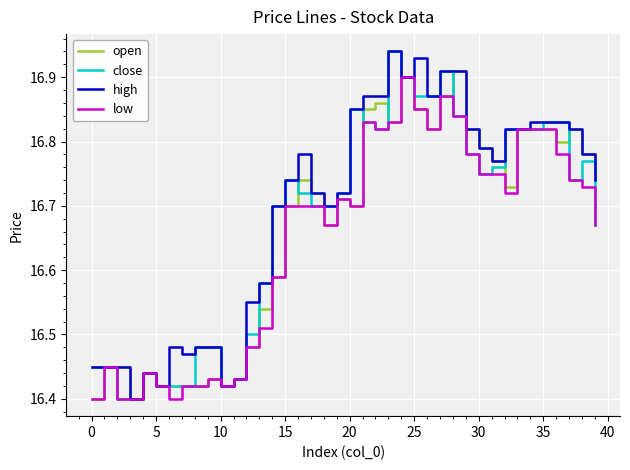

What are all the series names shown in the legend?

open, close, high, low